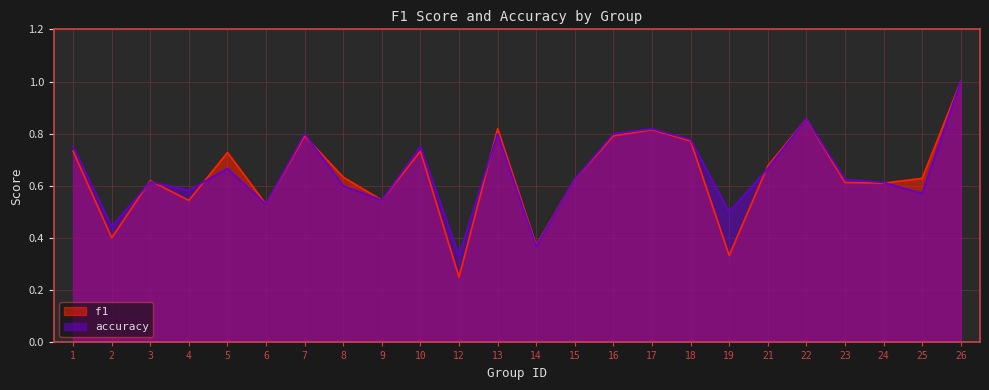

At how many categories does at least one series exceed 0?

24